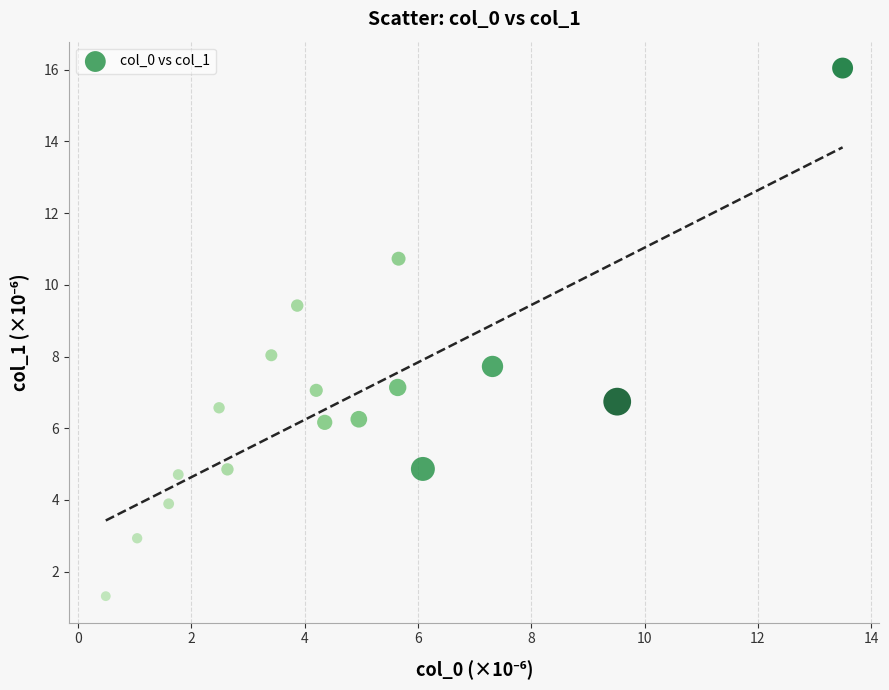

What is the range of Y values (max minus min)?

14.7